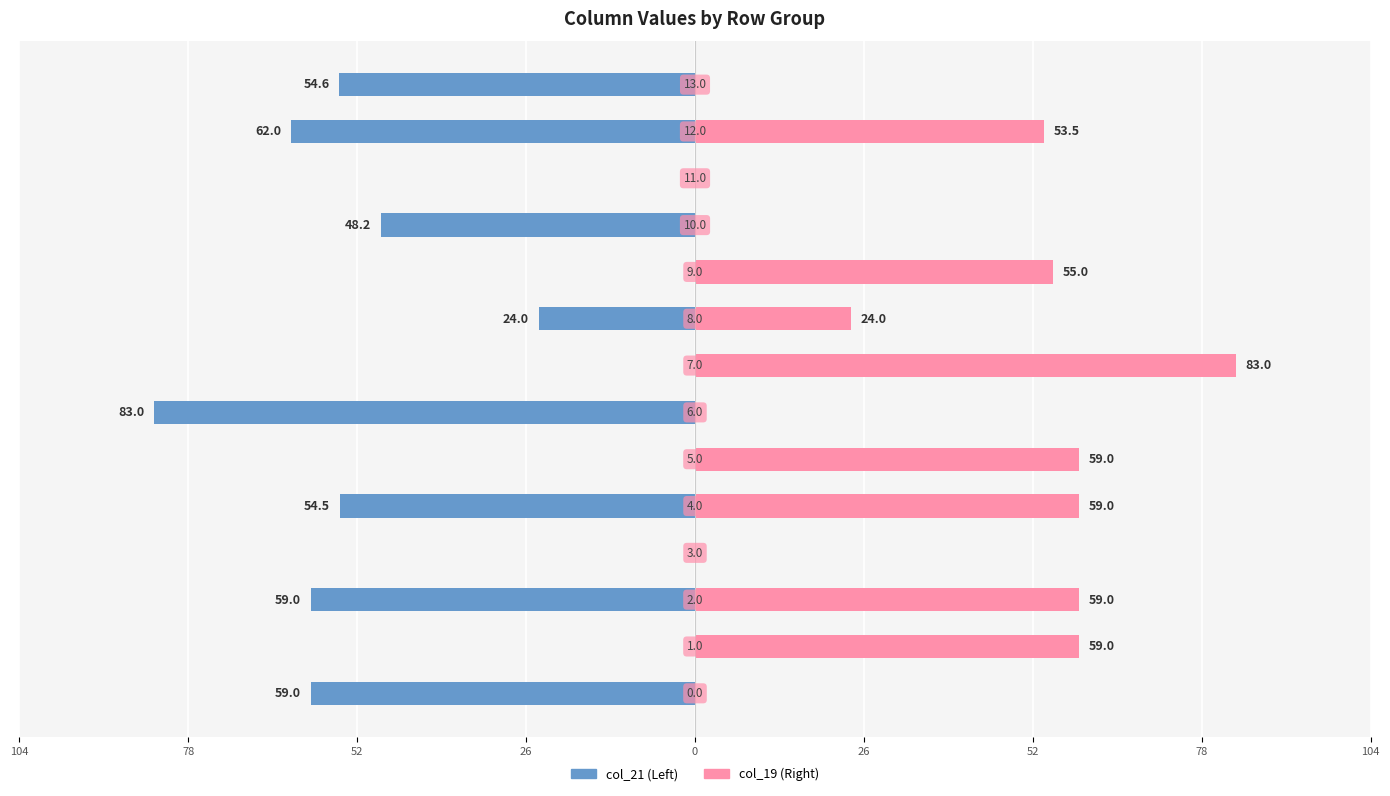

How many values in the col_21 series are below -24?

7